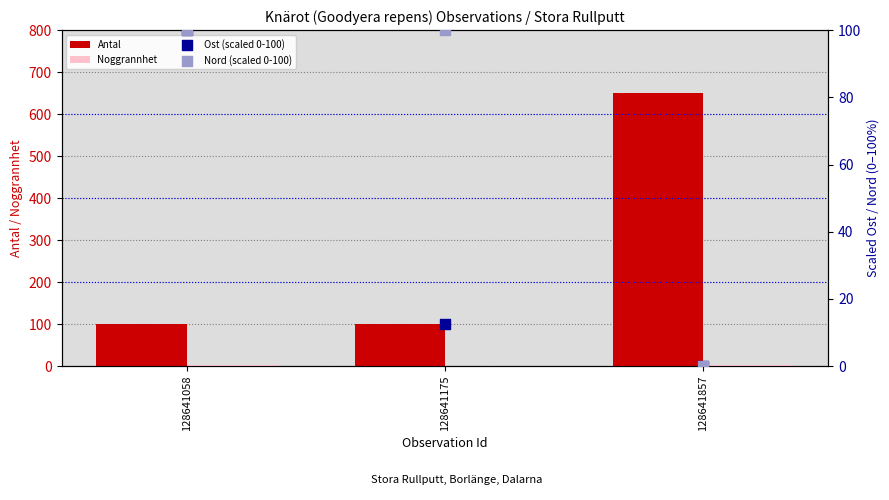

Is the value of Antal at 128641175 greater than the value of Nord (scaled 0-100) at 128641175?

Yes